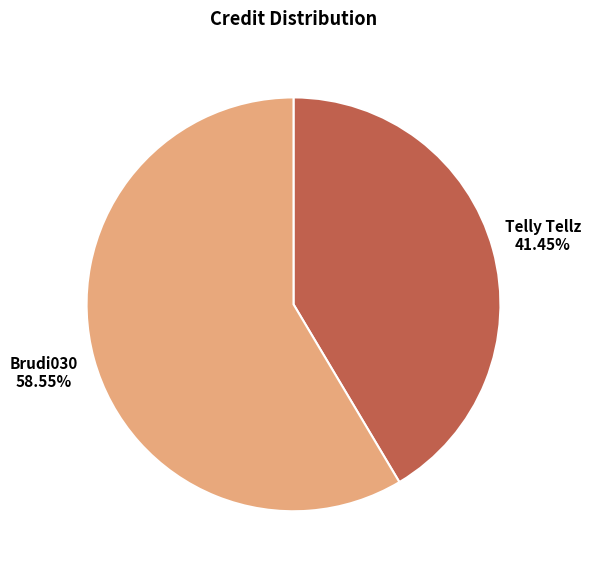

Which category has the biggest portion of the pie?

Brudi030